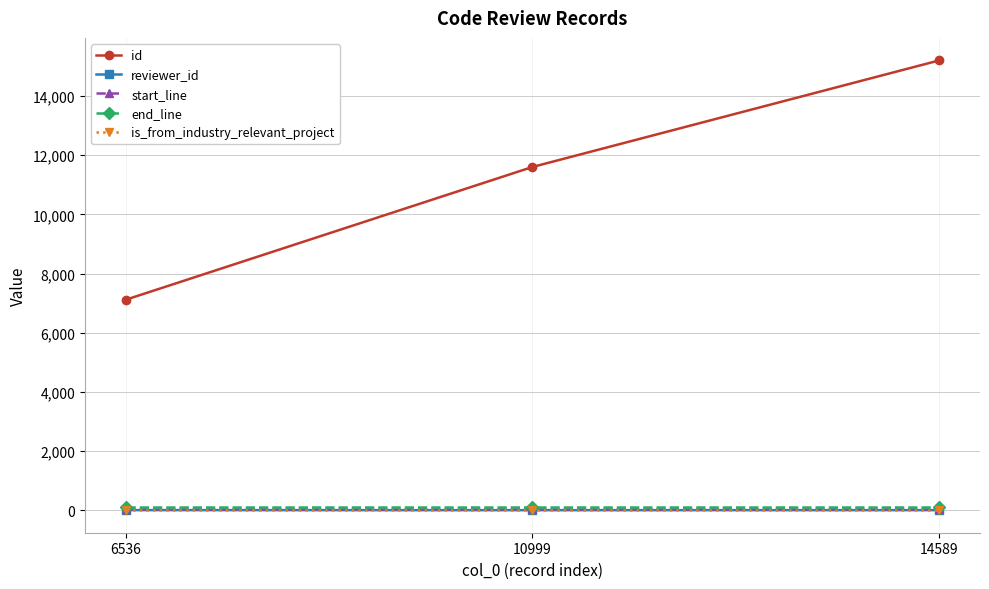

Rank the categories by id value from highest to lowest.

14589, 10999, 6536